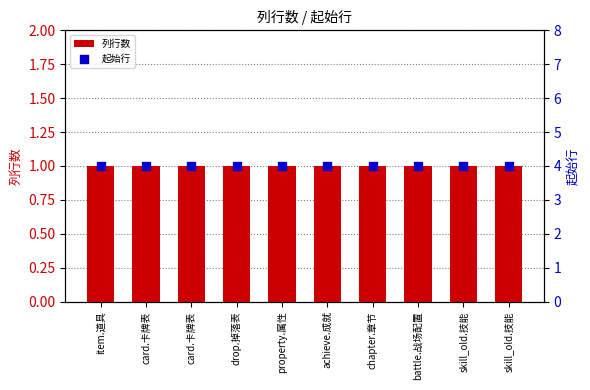

Which series has the largest total across all categories?

起始行